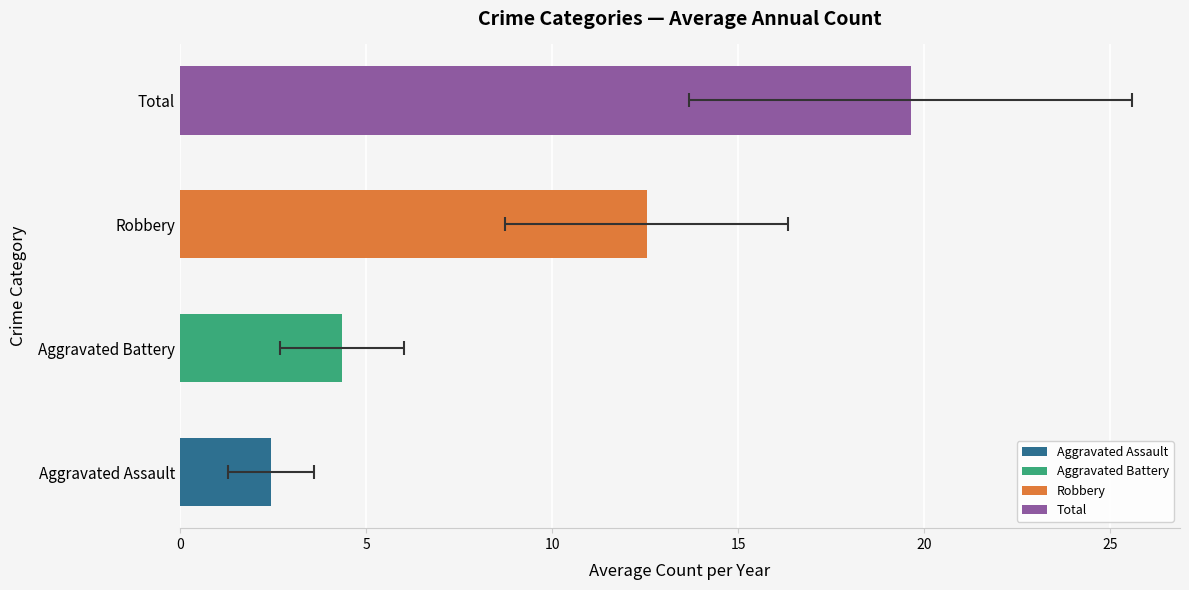

Is it true that Total equals 4 at 2019?

False